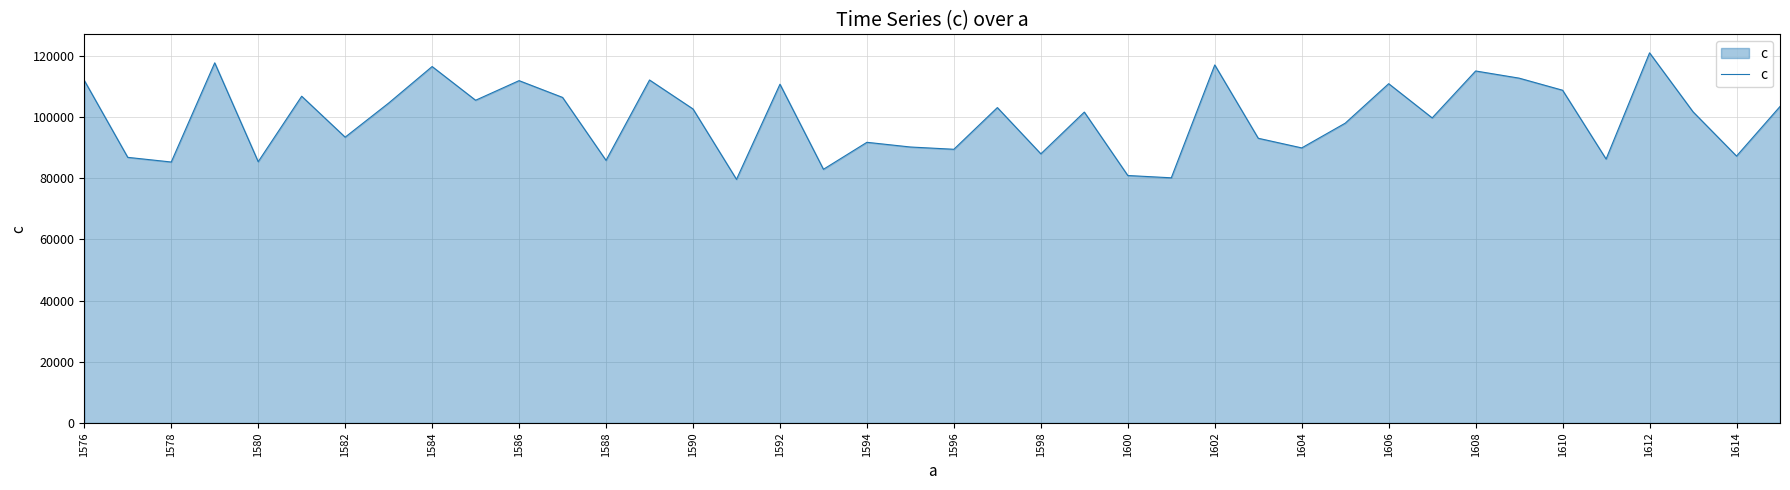

What is the smallest value displayed?

79650.0